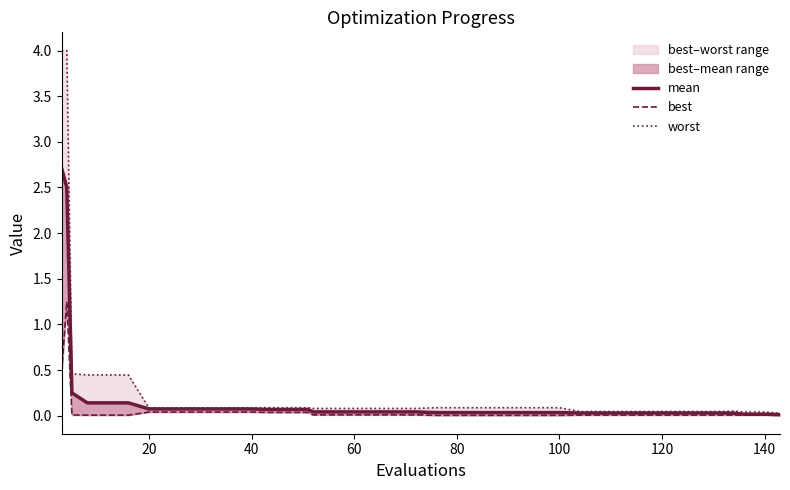

Which series has the largest range (max minus min)?

worst